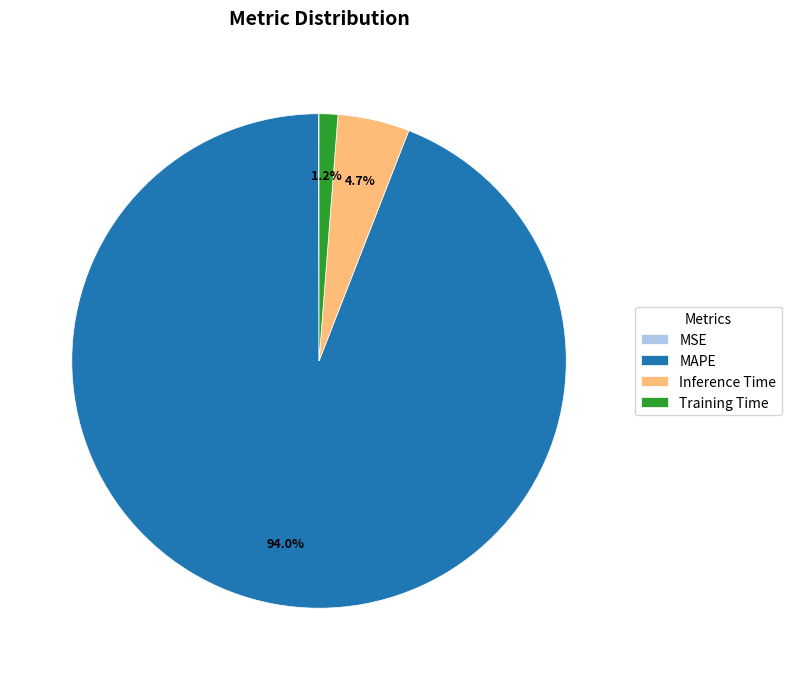

Is MAPE the majority of the pie?

Yes